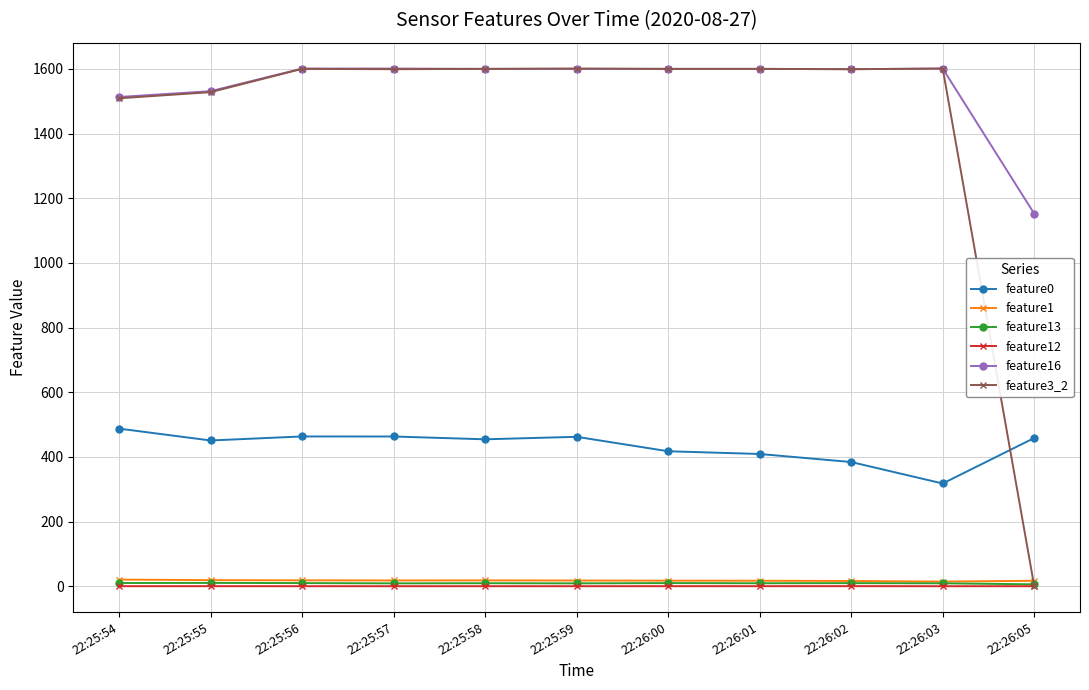

True or false: feature1 has a value of 16.1 at 22:26:02.

True